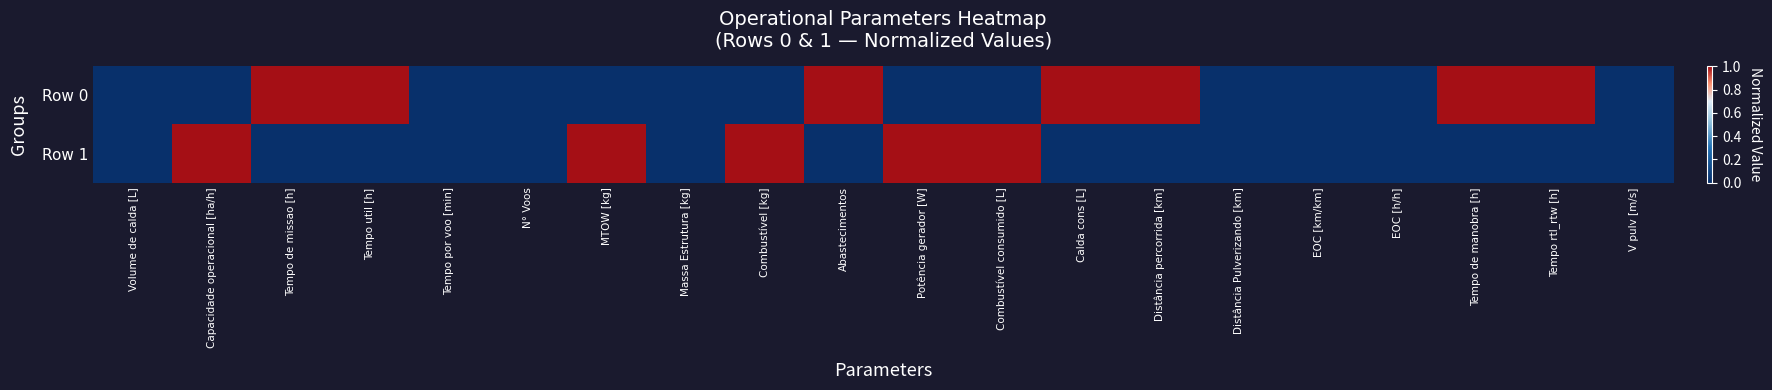

How many distinct data groups are displayed?

2